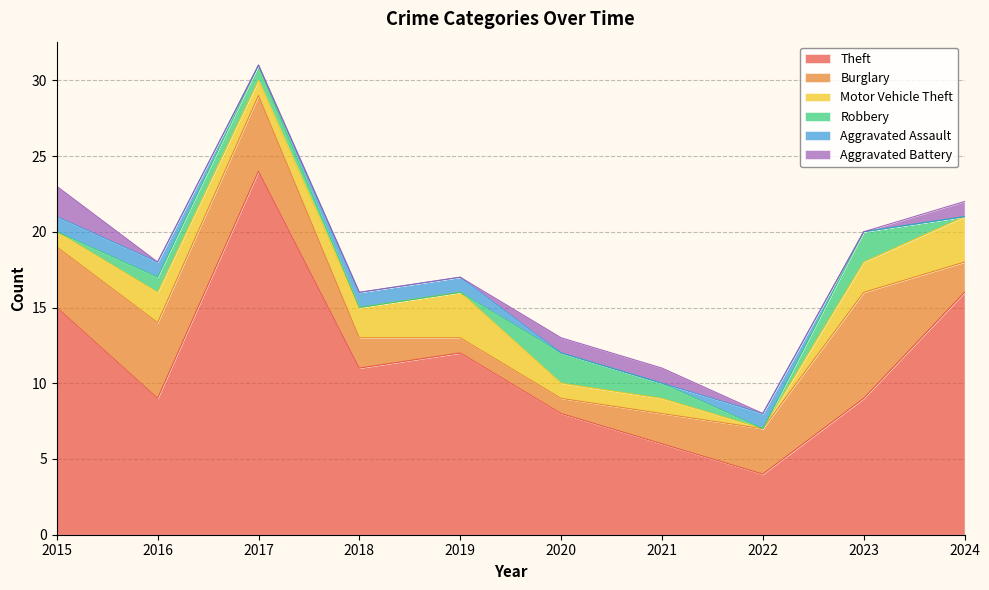

Between 2017 and 2024, which is larger?

2017